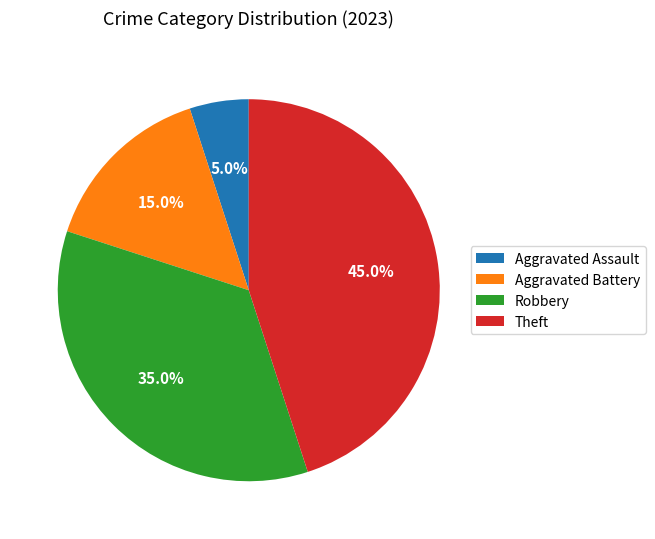

What percentage is the Theft slice, to the nearest percent?

45%